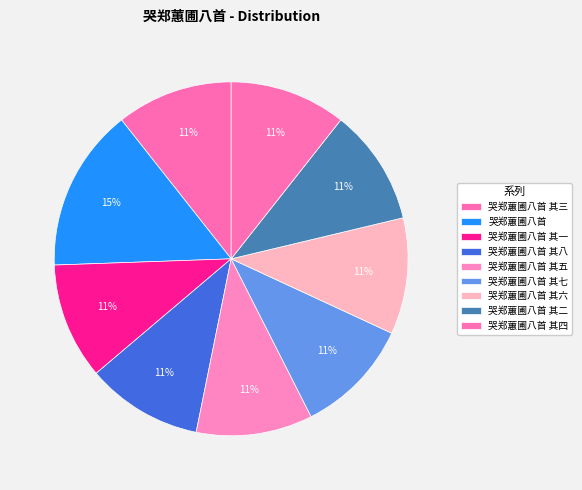

How many slices are in this pie chart?

9